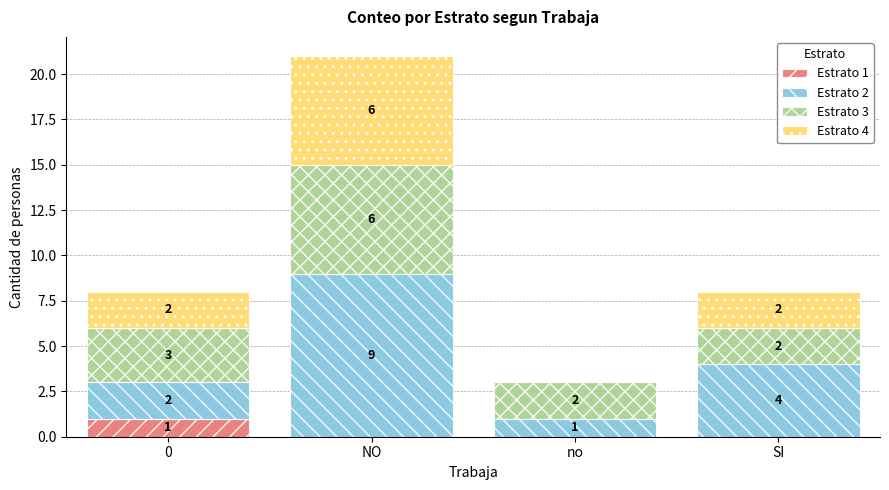

At which category is the sum across all series the highest?

NO